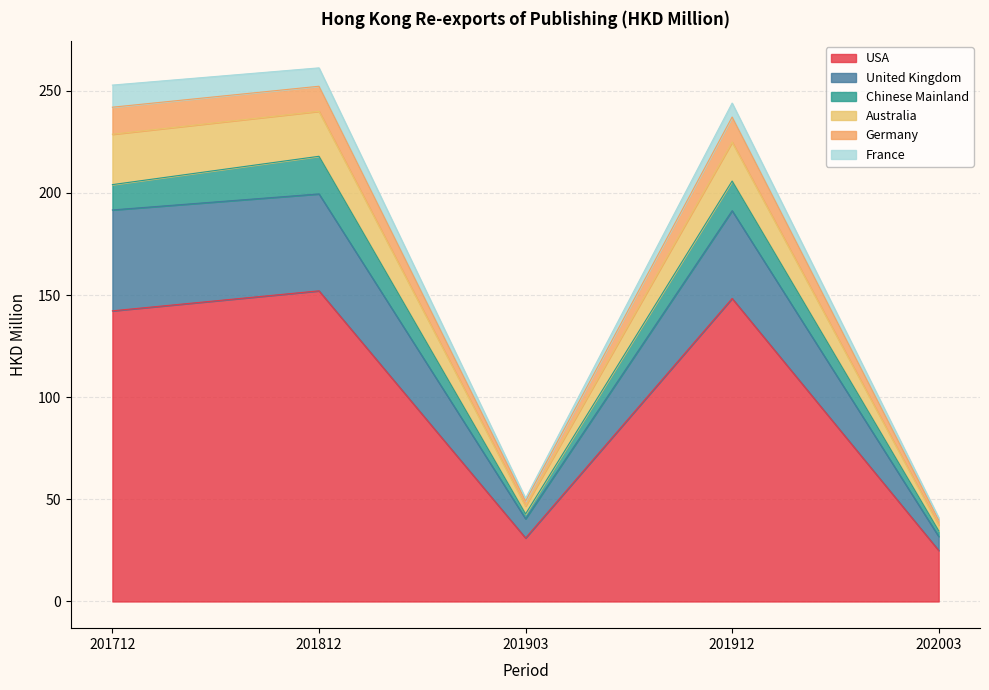

At which label does USA reach its minimum?

202003